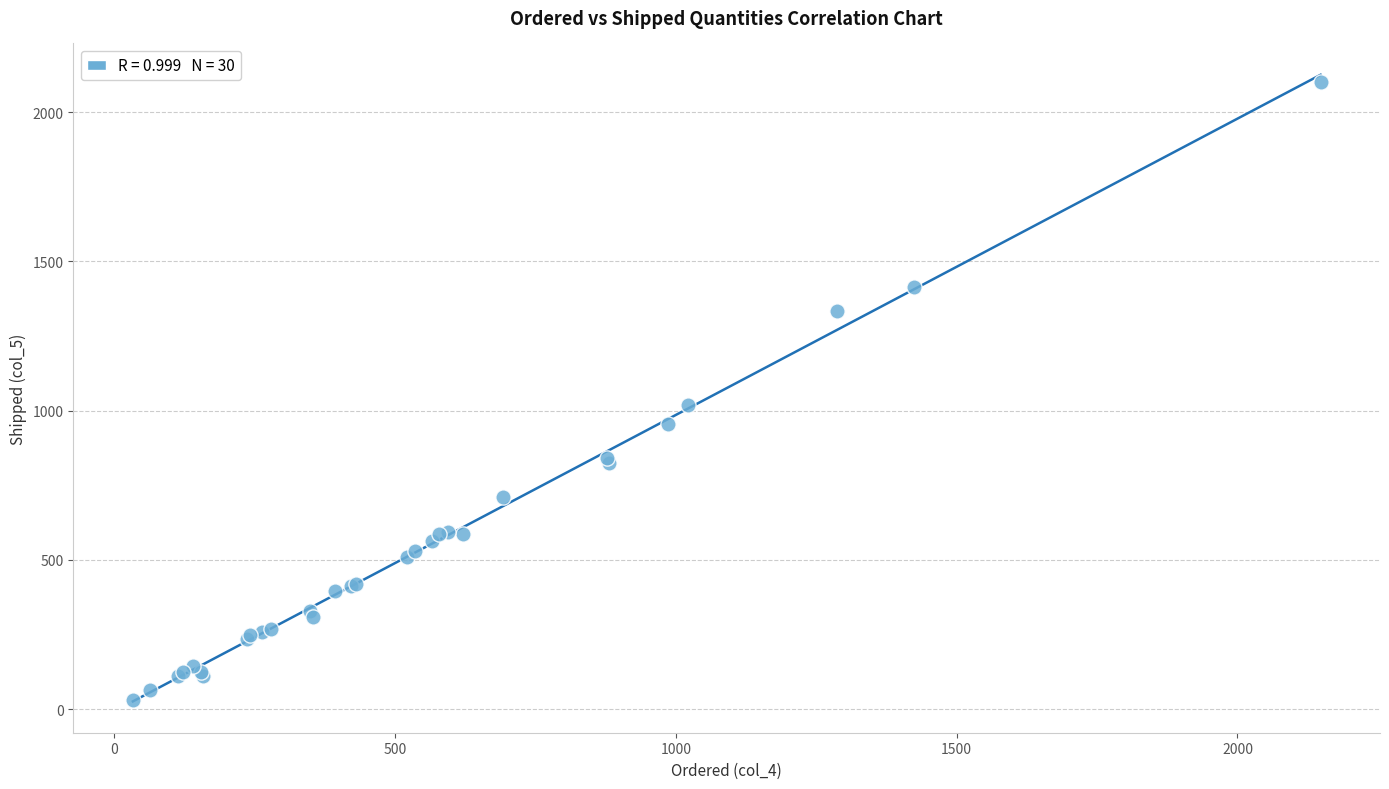

What Y value in the scatter plot is closest to 1065?

1018.0